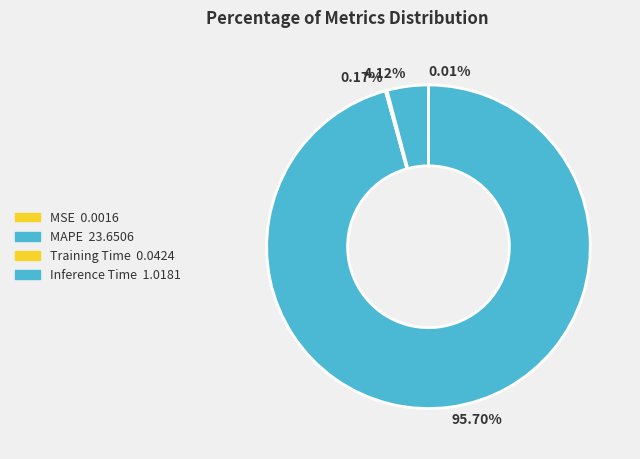

How many segments does this pie chart have?

4